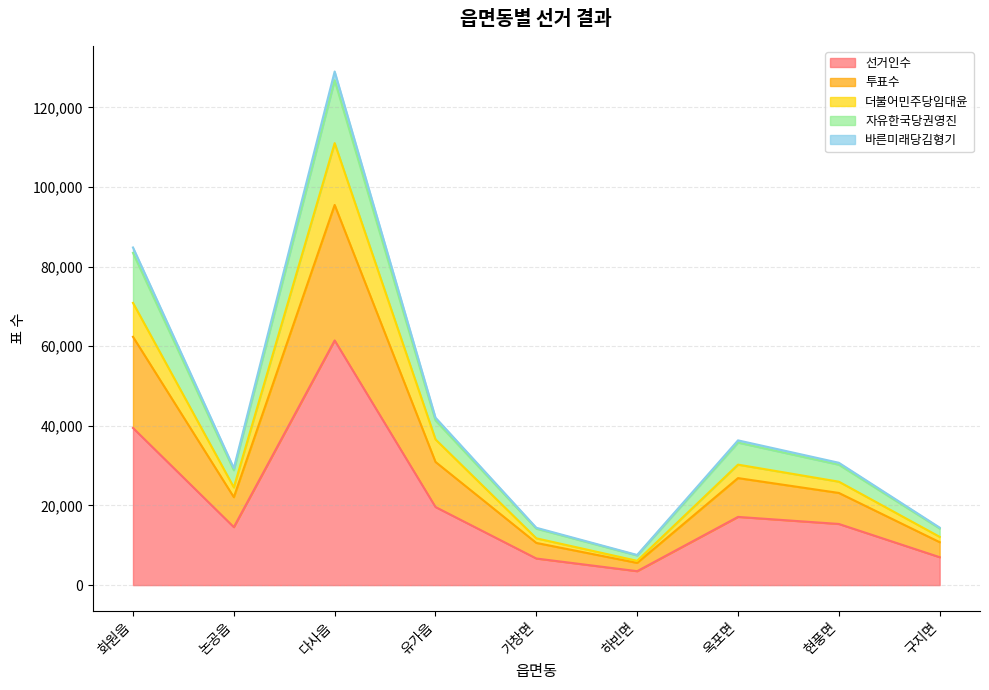

At which category is the sum across all series the highest?

다사읍